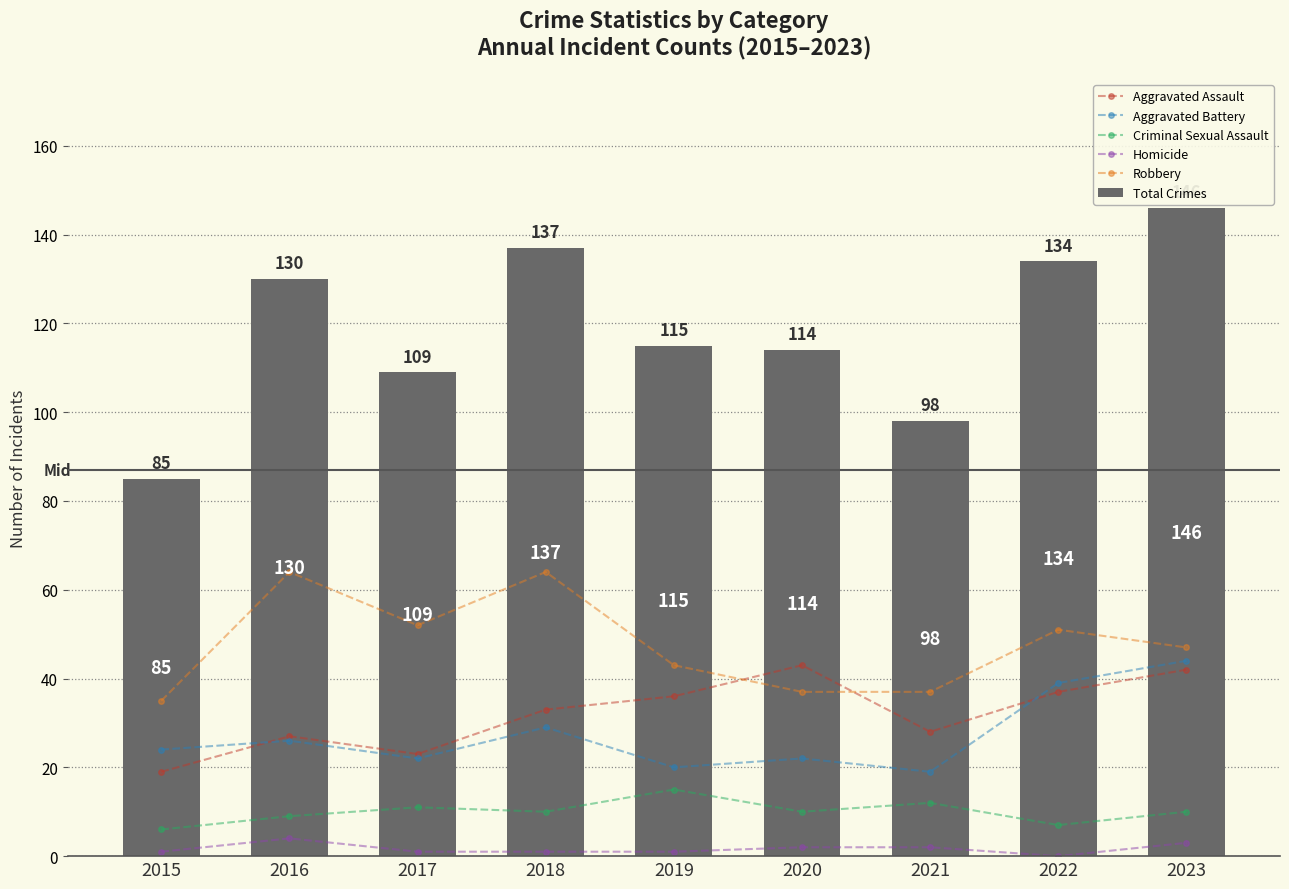

Which has a higher value, 2017 or 2015?

2017